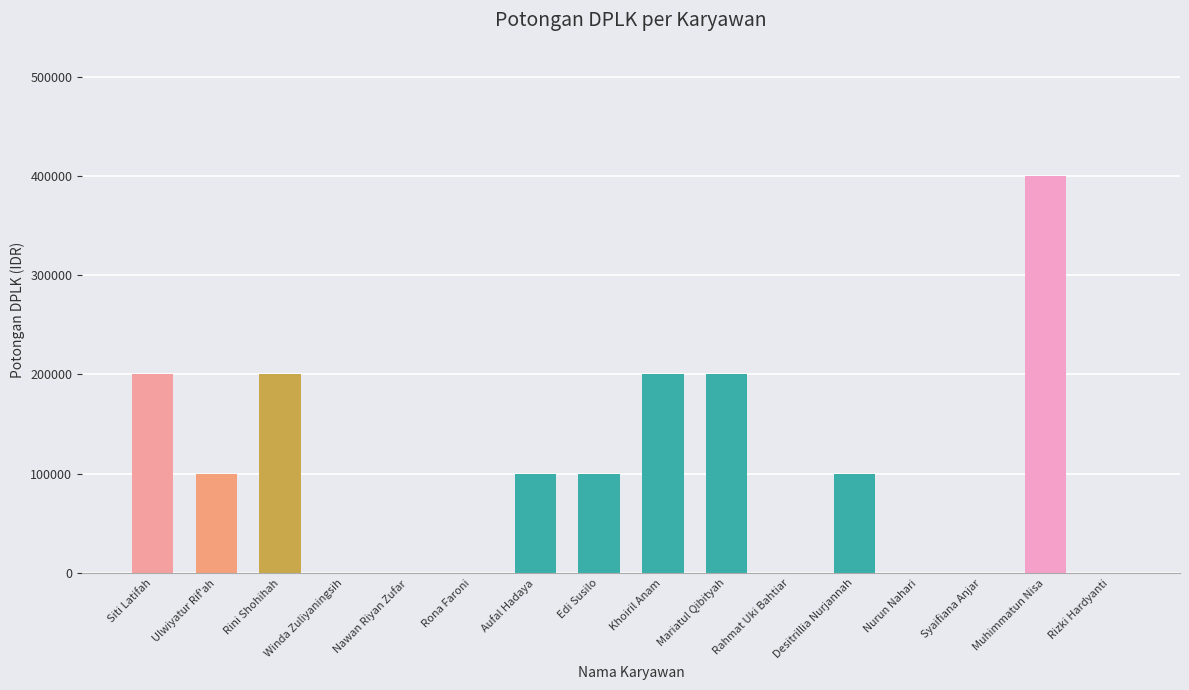

Reading right to left, list all the values displayed in this chart.

0	400000	0	0	100000	0	200000	200000	100000	100000	0	0	0	200000	100000	200000